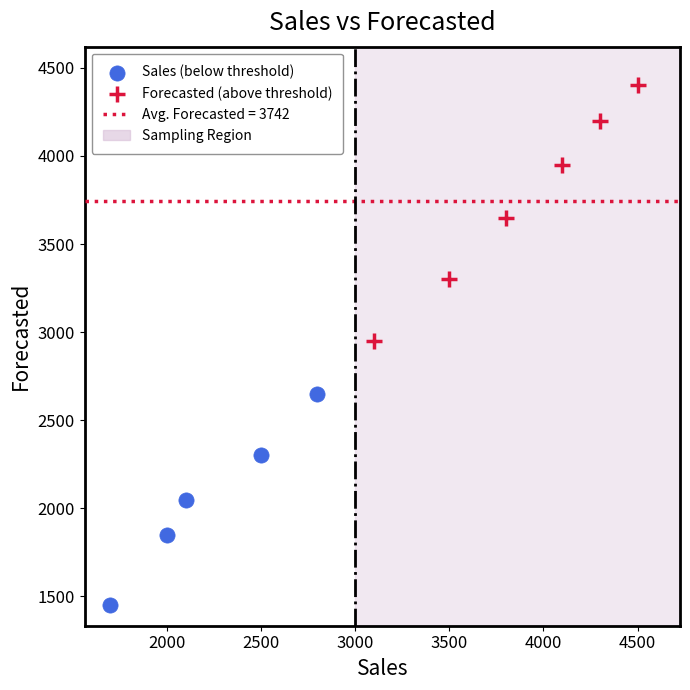

Which series has the widest spread of Y values?

Forecasted (above threshold)